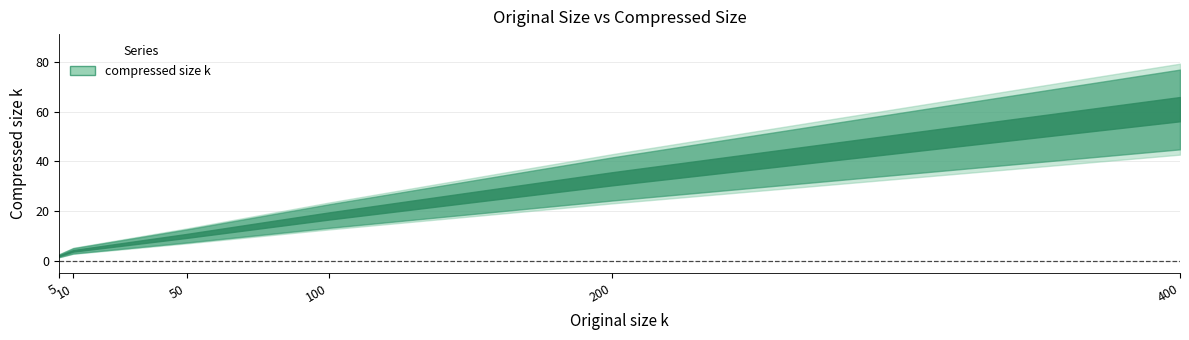

True or false: the data shows 15 at 50.

False